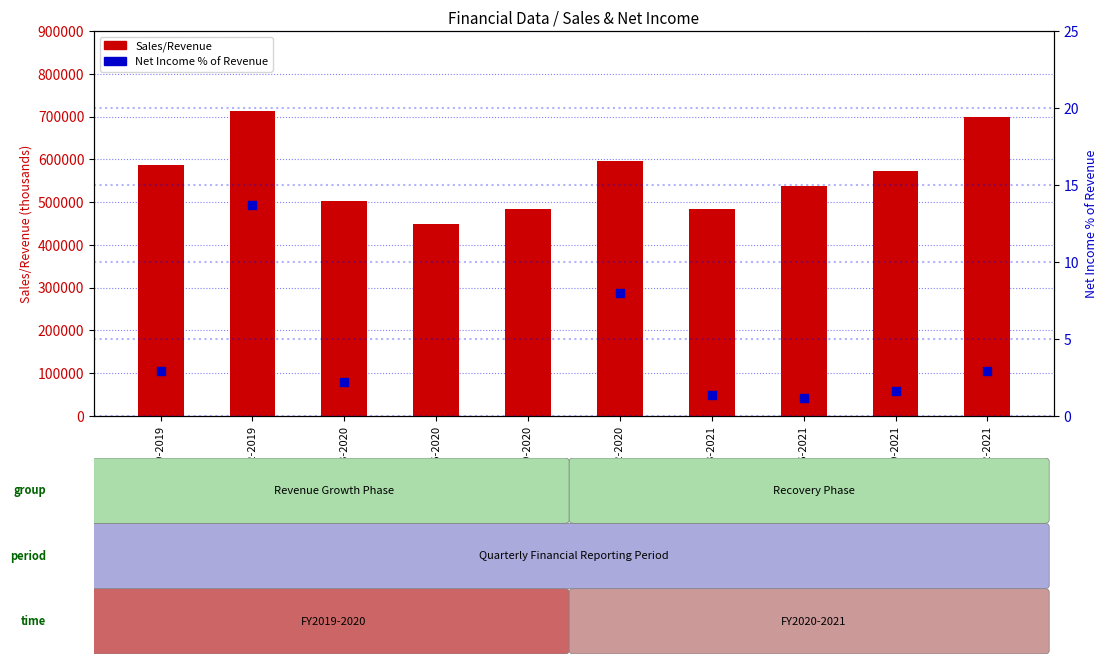

Which series reaches the maximum Y coordinate?

Sales/Revenue